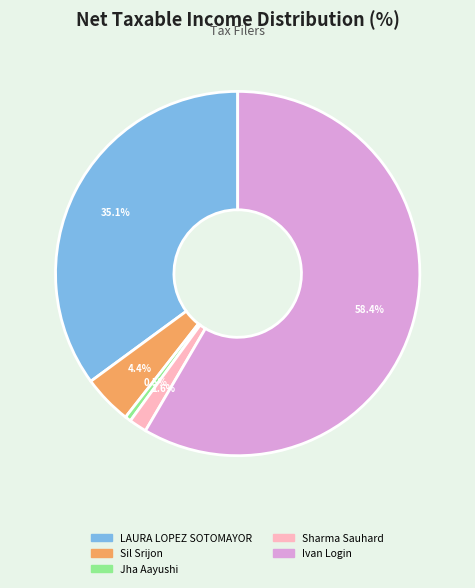

To the nearest percent, what is the difference between the LAURA LOPEZ SOTOMAYOR and Sil Srijon slice percentages?

31%